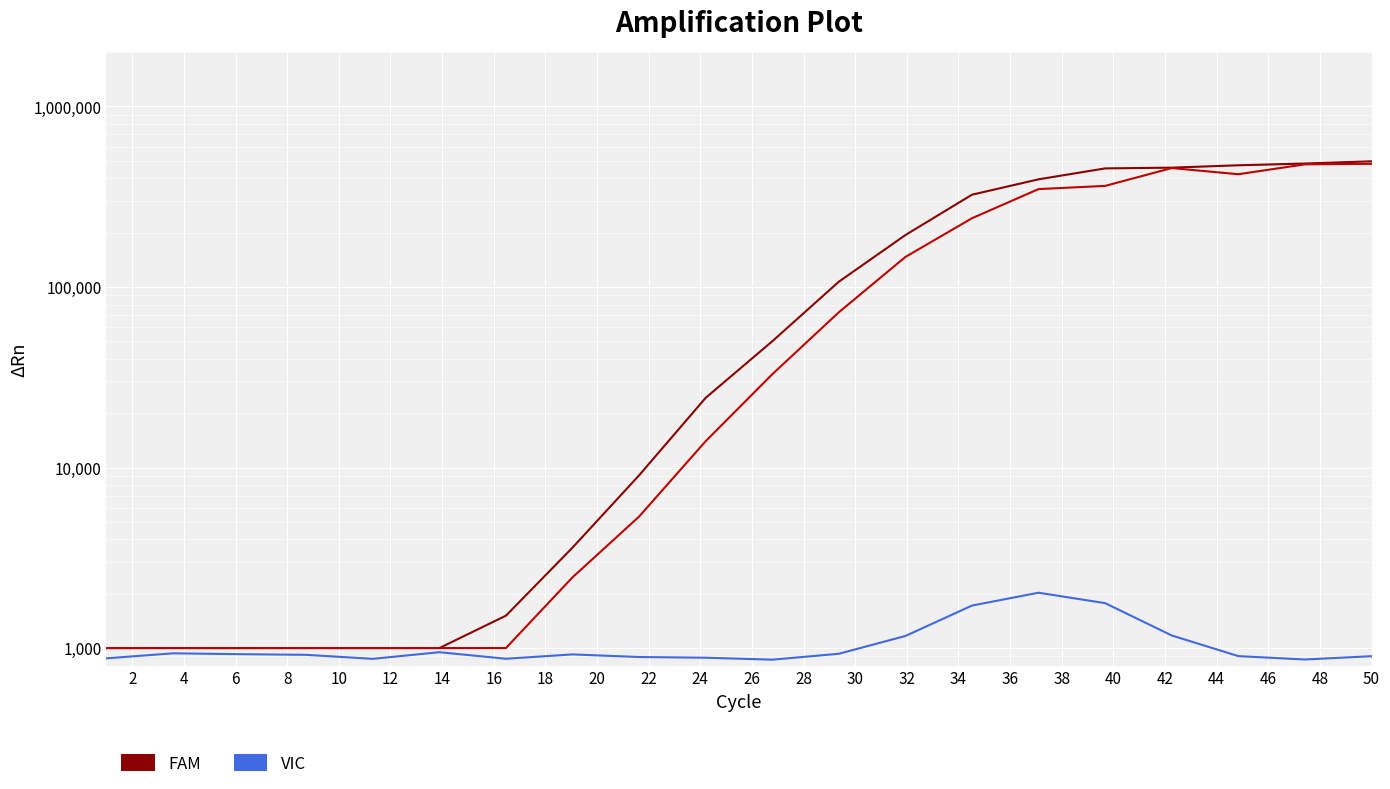

True or false: FAM has a value of 114880.7 at 40.

False